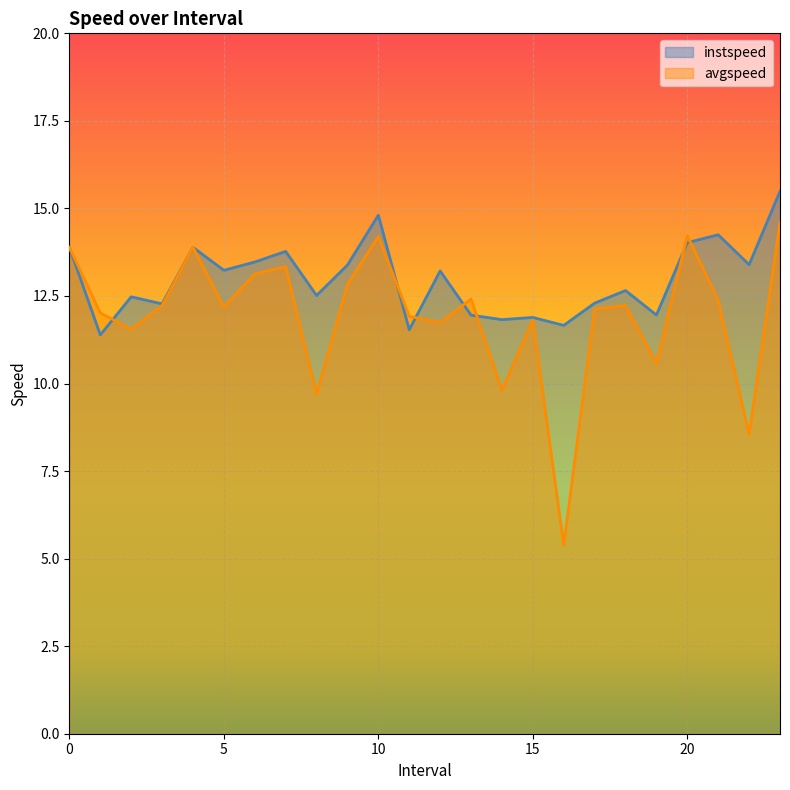

The instspeed series shows 13.4 at 9.0. True or false?

True